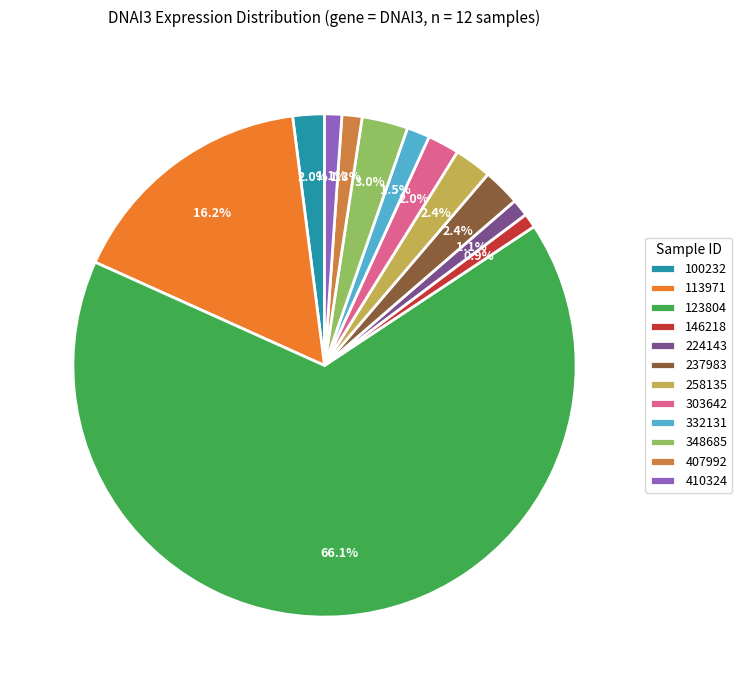

Does 123804 account for over 50% of the chart?

Yes